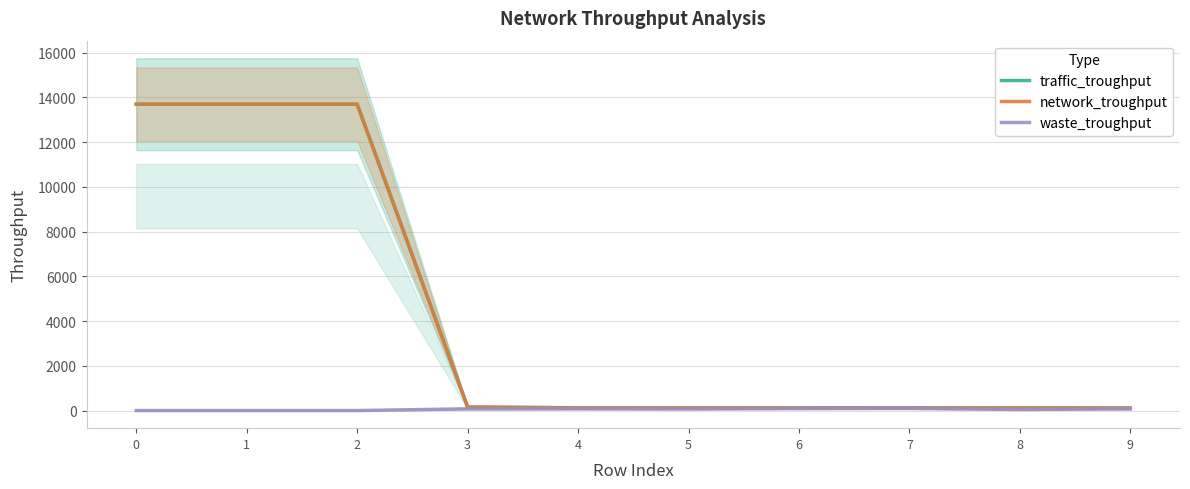

What is the sum of all traffic_troughput values?

41945.9